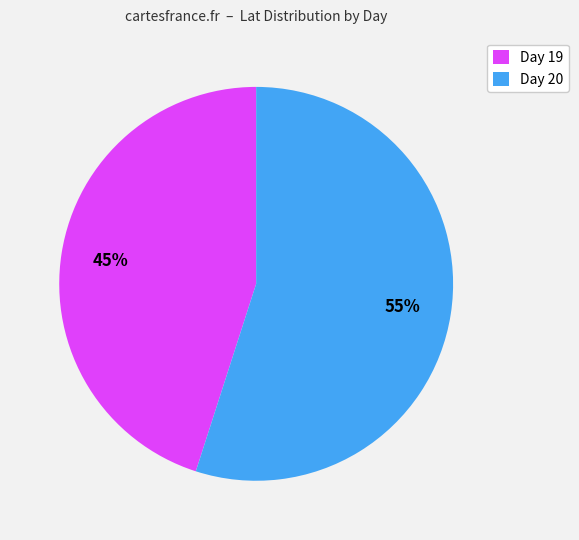

Does Day 20 account for over 50% of the chart?

Yes